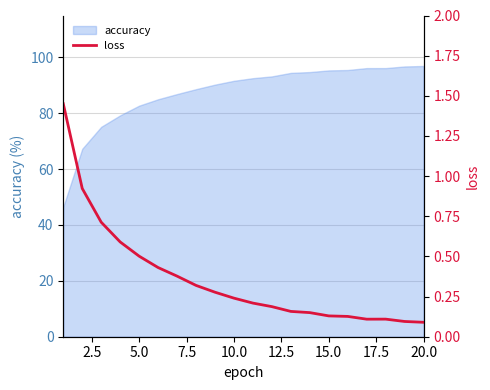

How many lines are shown in the chart?

1